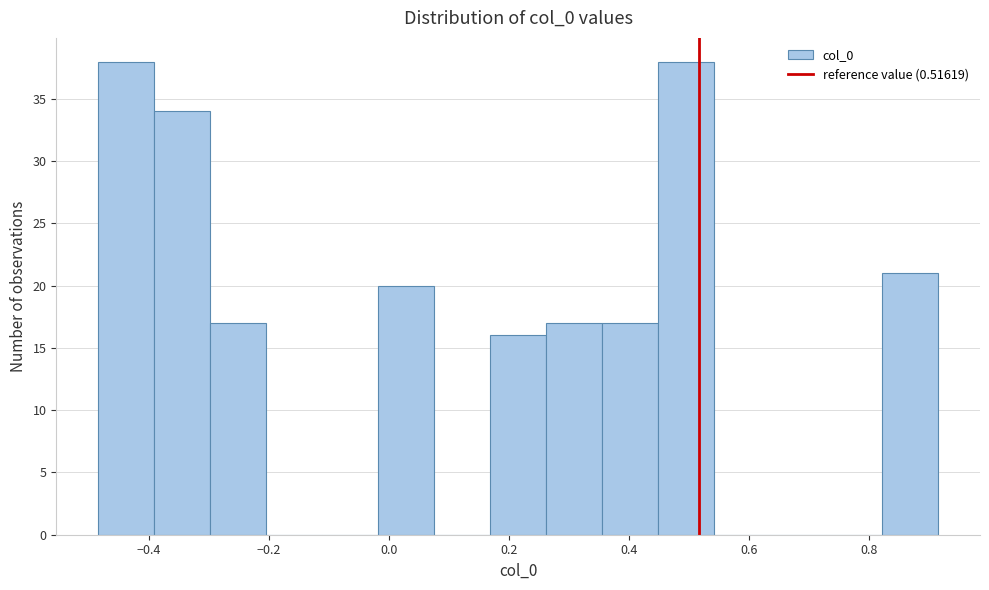

Reading left to right, list every bar in this chart as the range it spans on the x-axis followed by its height. Neither the bar edges nor the heights are printed on the chart, so give them approximately, as read against the axes.

-0.48 to -0.40: 38
-0.40 to -0.30: 34
-0.30 to -0.20: 17
-0.20 to -0.12: 0
-0.12 to -0.02: 0
-0.02 to 0.08: 20
0.08 to 0.16: 0
0.16 to 0.26: 16
0.26 to 0.36: 17
0.36 to 0.44: 17
0.44 to 0.54: 38
0.54 to 0.64: 0
0.64 to 0.72: 0
0.72 to 0.82: 0
0.82 to 0.92: 21